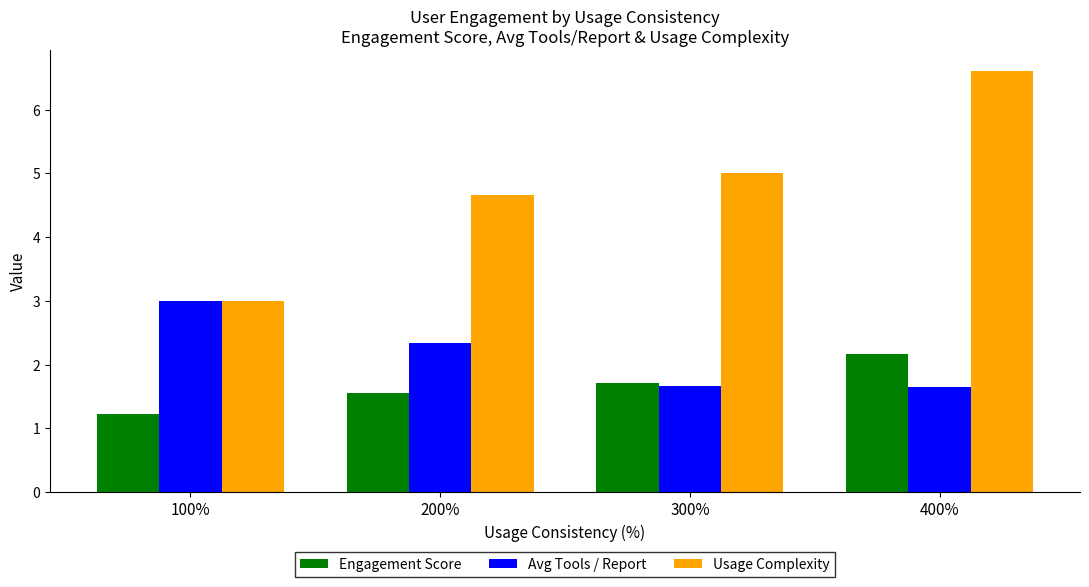

Which series changed the most between 100% and 400%?

Usage Complexity